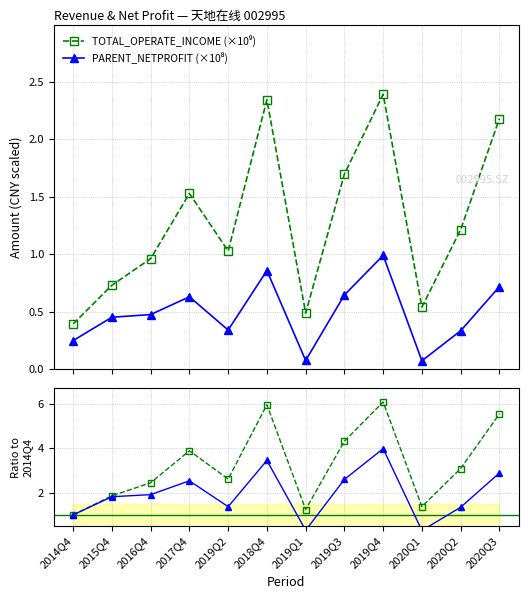

Is the value of PARENT_NETPROFIT (×10⁸) at 2016Q4 greater than the value of PARENT_NETPROFIT at 2019Q2?

No